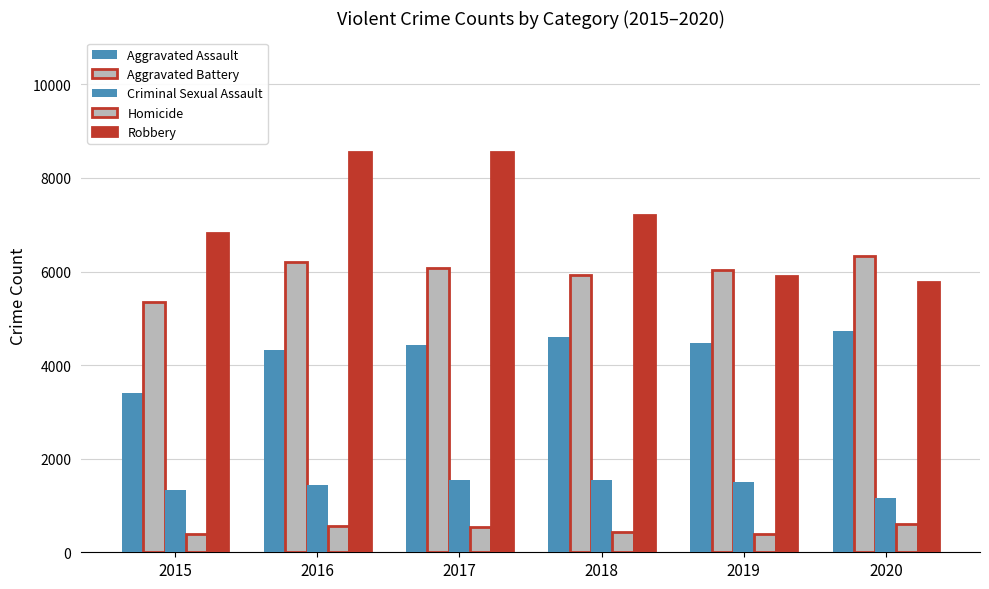

True or false: Criminal Sexual Assault has a value of 276 at 2020.

False